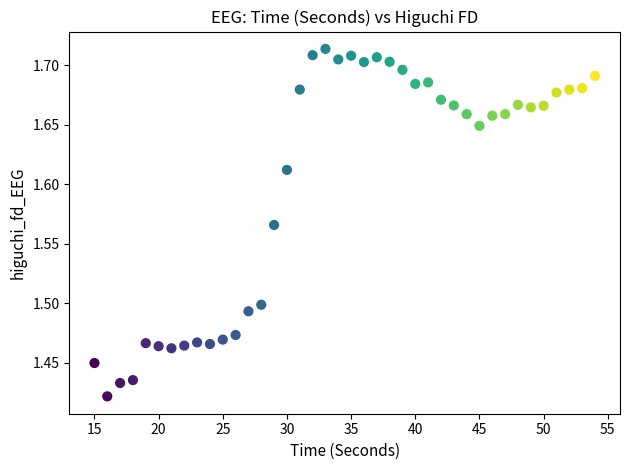

What is the range of Y values (max minus min)?

0.3